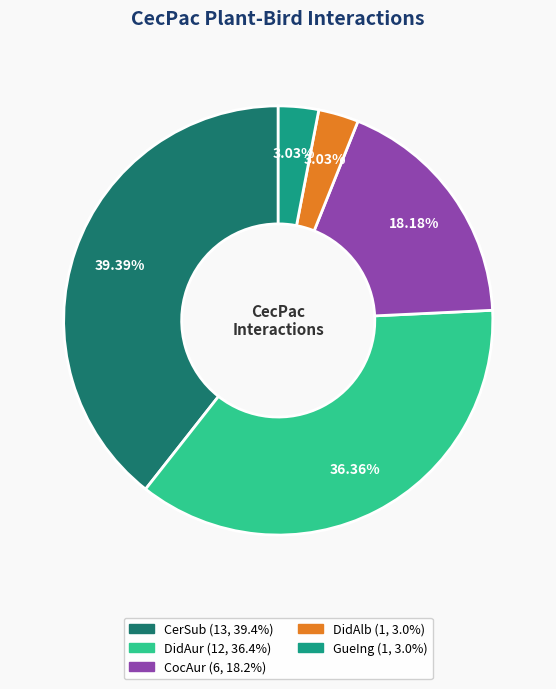

Count the number of slices in the pie.

5